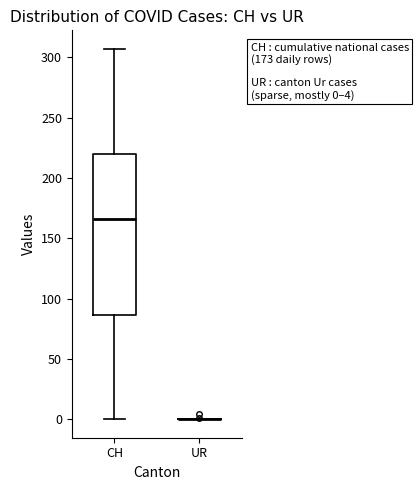

Which box is the tallest, from its lower edge to its upper edge?

CH